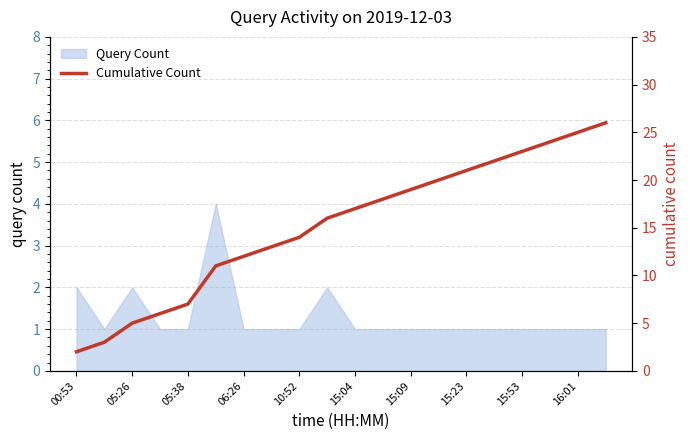

Is it true that Query Count equals 1 at 06:26?

True